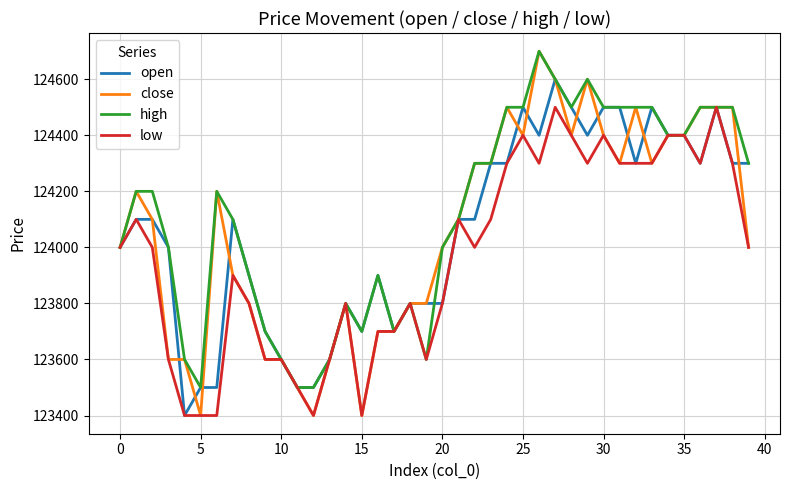

What are all the series names shown in the legend?

open, close, high, low